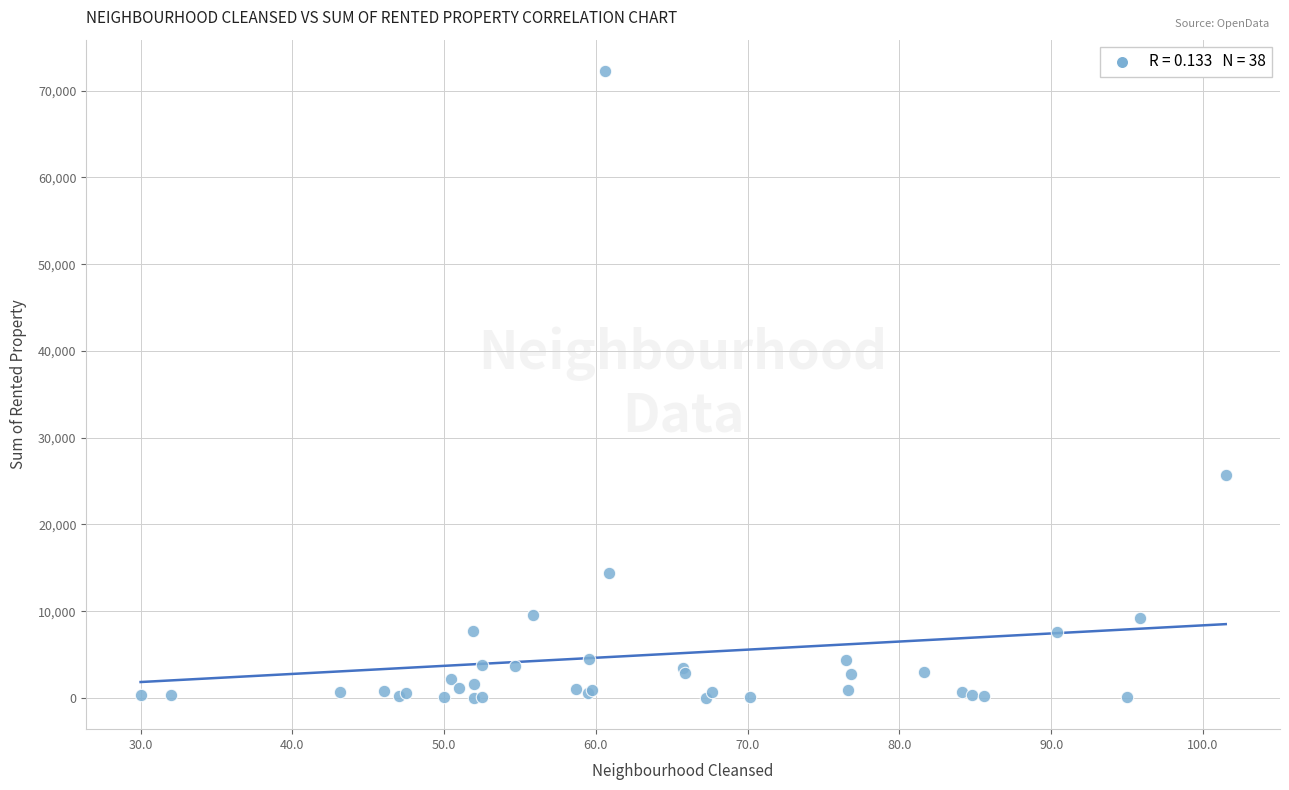

What Y value in the scatter plot is closest to 36138?

25663